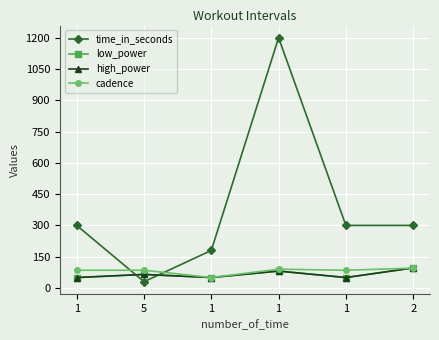

Which series changed the most between 5 and 1?

time_in_seconds